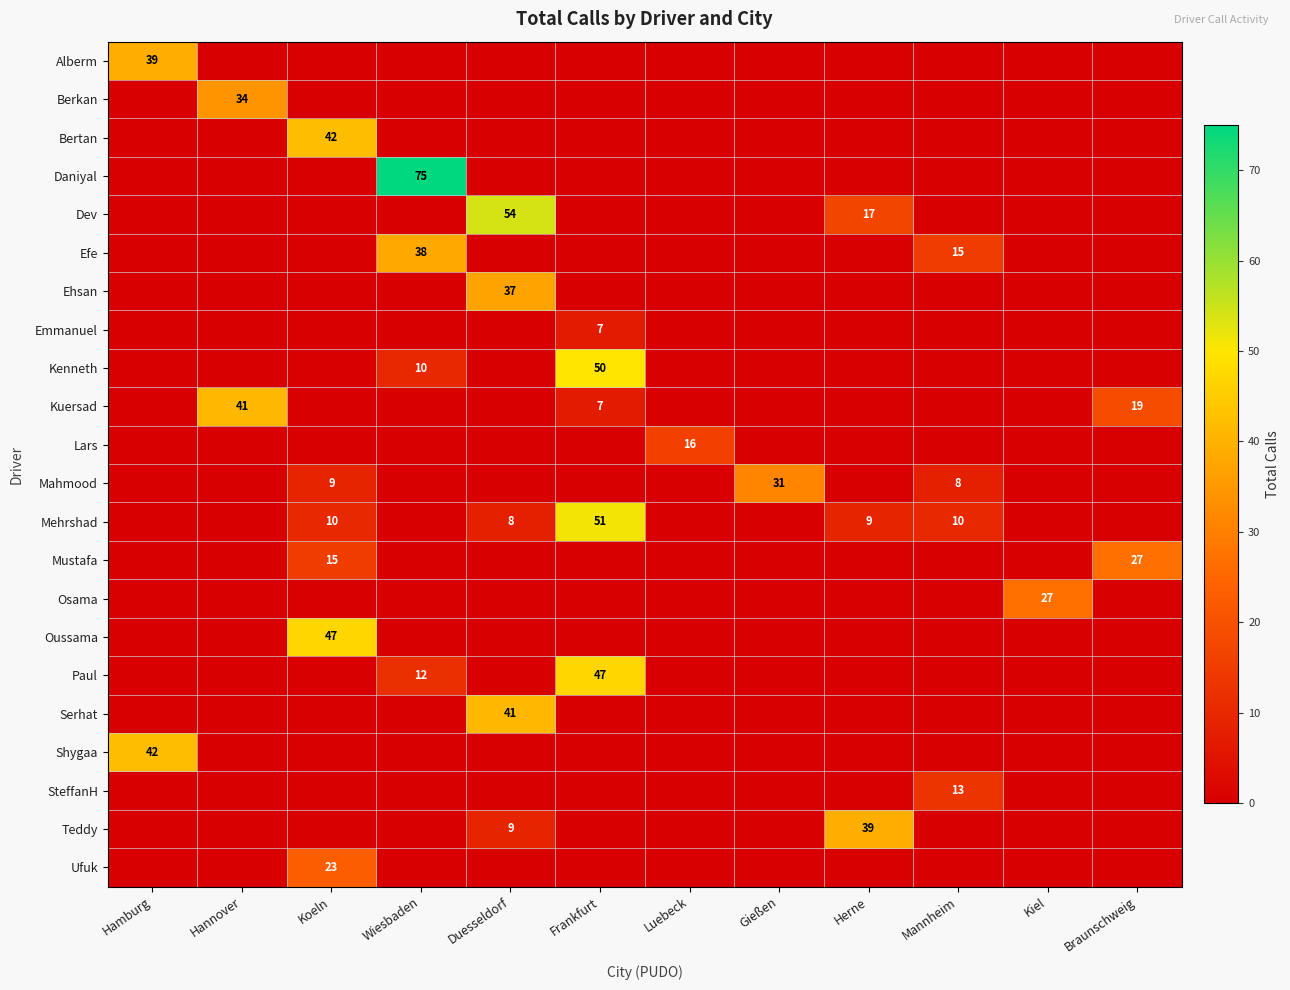

Is the value of Teddy at Wiesbaden greater than the value of Kenneth at Gießen?

No